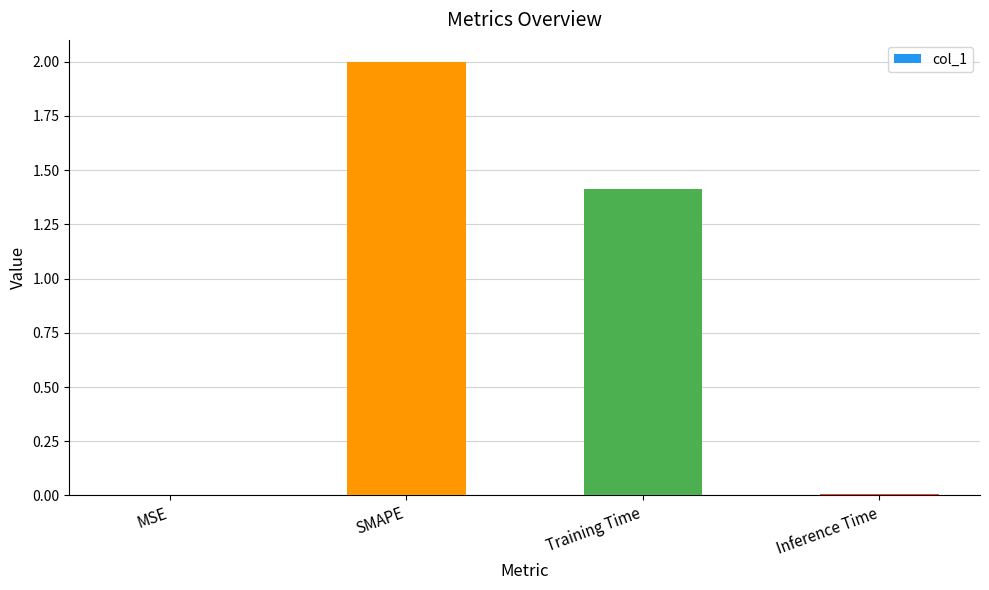

Is it true that the value at MSE is 0.0?

True